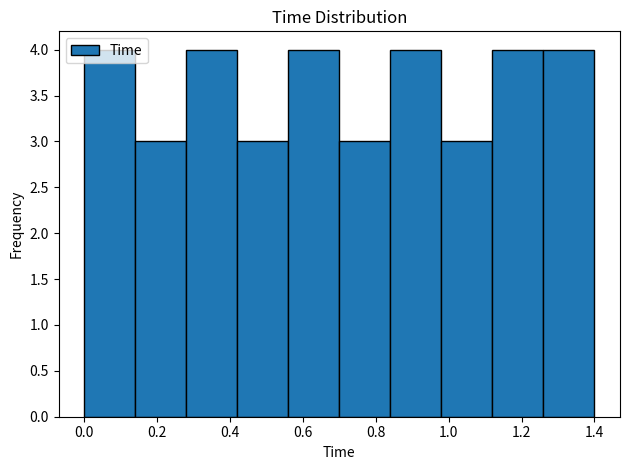

Reading left to right, list every bar in this chart as the range it spans on the x-axis followed by its height. The values are not printed on the chart, so give them approximately, as read against the axis.

0.00 to 0.14: 4
0.14 to 0.28: 3
0.28 to 0.42: 4
0.42 to 0.56: 3
0.56 to 0.70: 4
0.70 to 0.84: 3
0.84 to 0.98: 4
0.98 to 1.12: 3
1.12 to 1.26: 4
1.26 to 1.40: 4